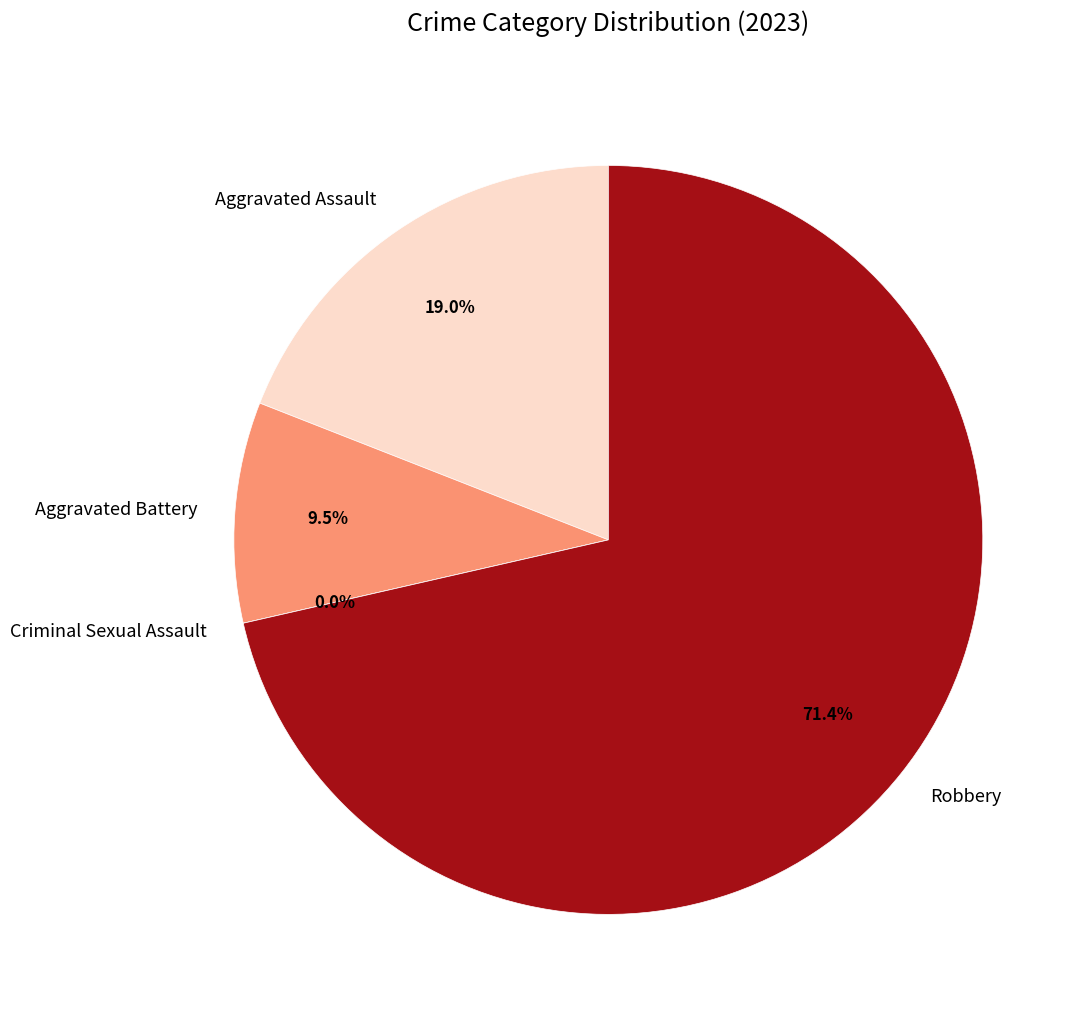

What is the change in value from Criminal Sexual Assault to Robbery?

+15